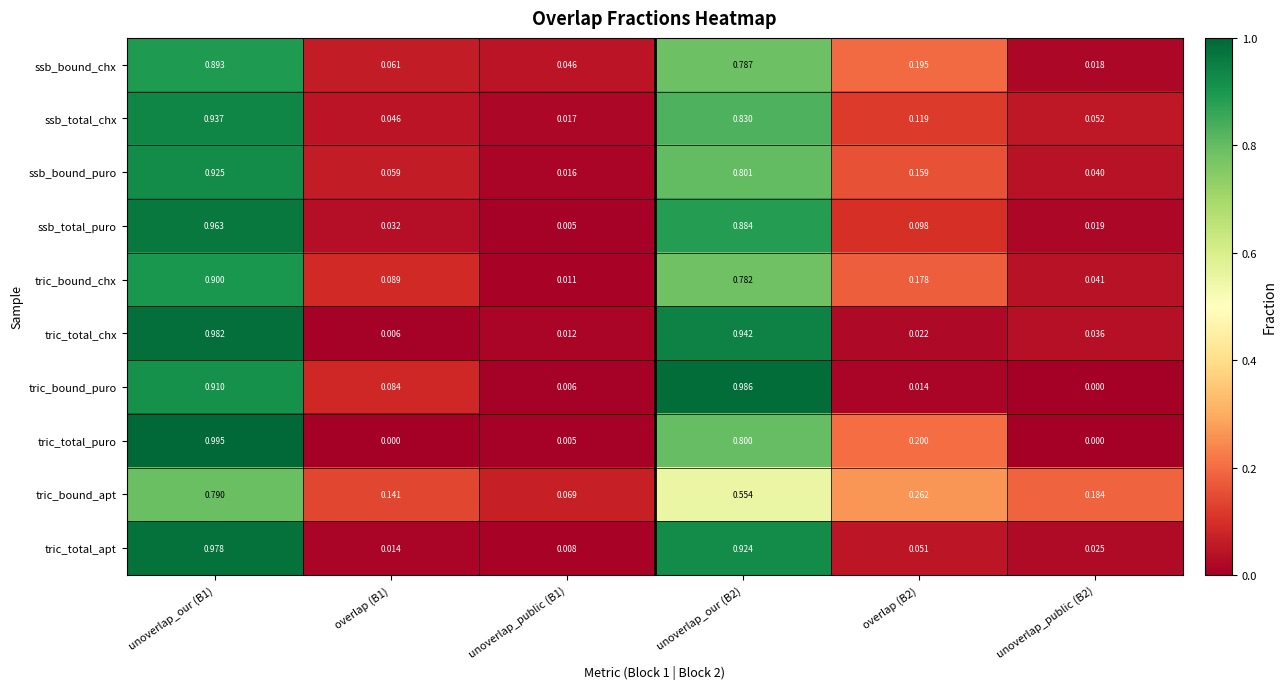

Is the value of ssb_bound_chx at overlap (B1) greater than the value of ssb_total_chx at overlap (B2)?

No